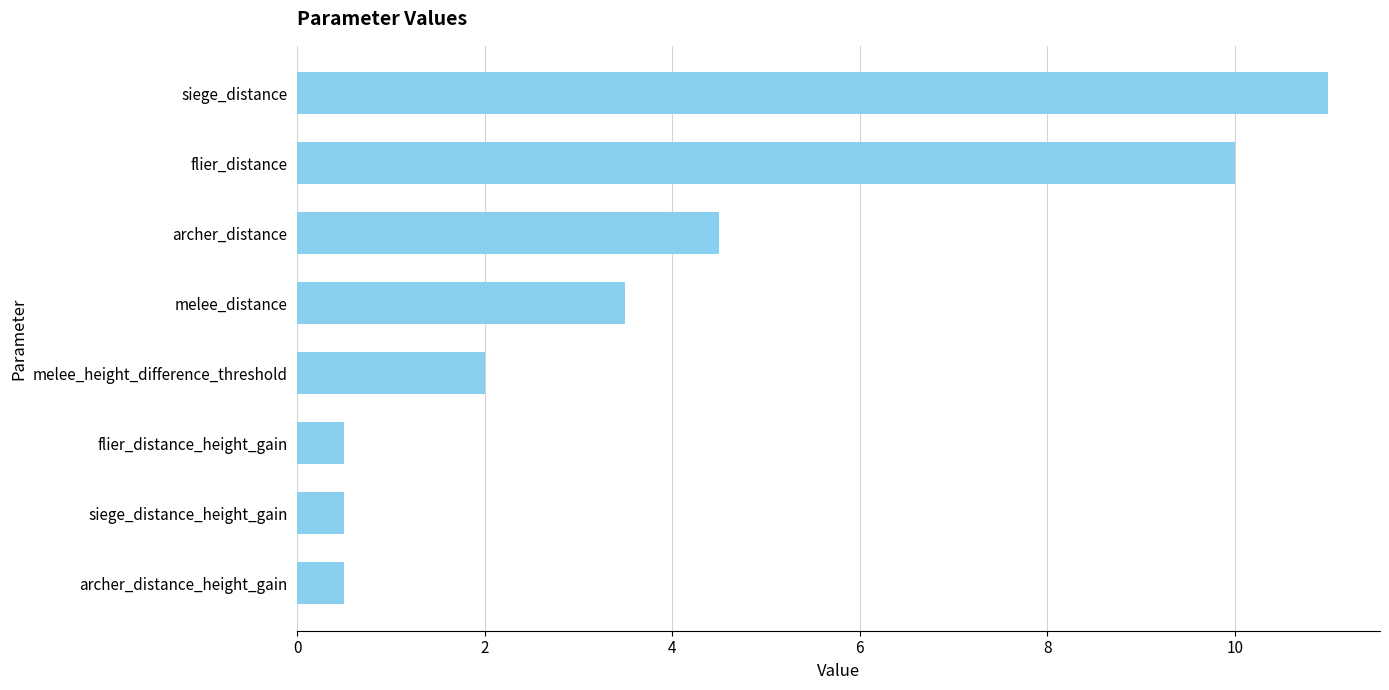

How many bars are there in total?

8